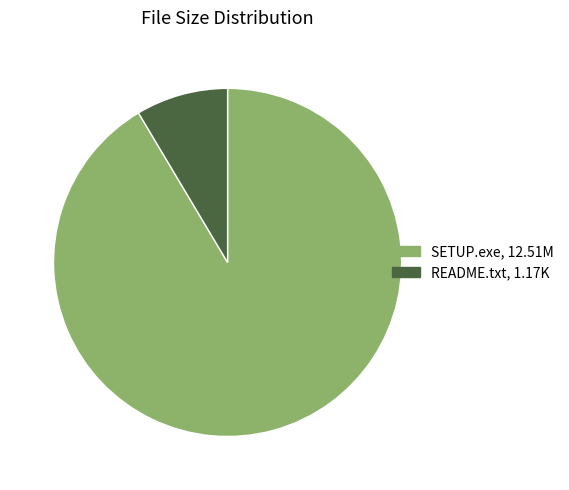

How many segments does this pie chart have?

2